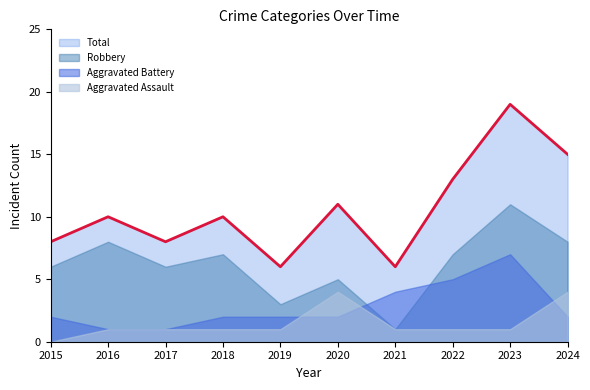

What is the spread (max minus min) of values at 2017?

7